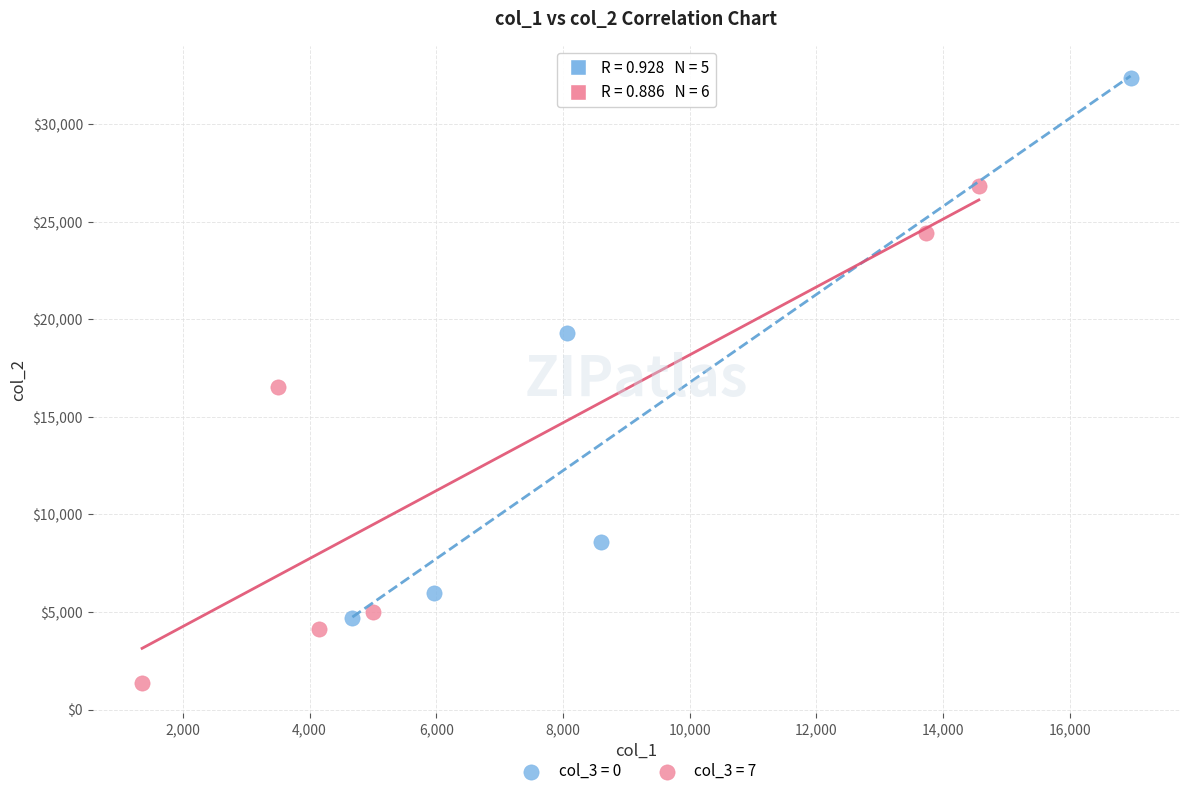

Which series contains the lowest Y value?

col_3 = 7